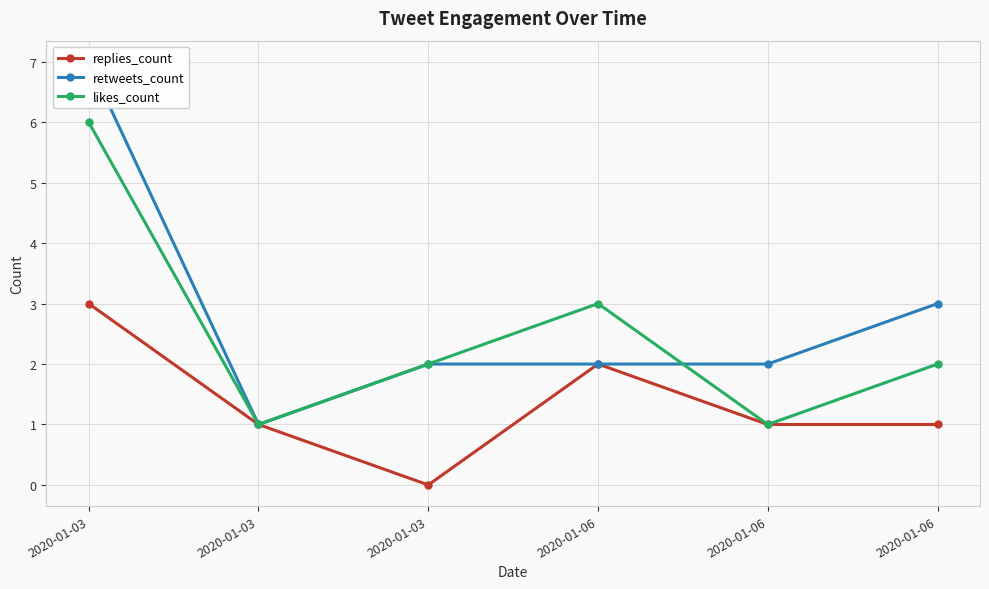

What is the lowest value of the likes_count series?

1